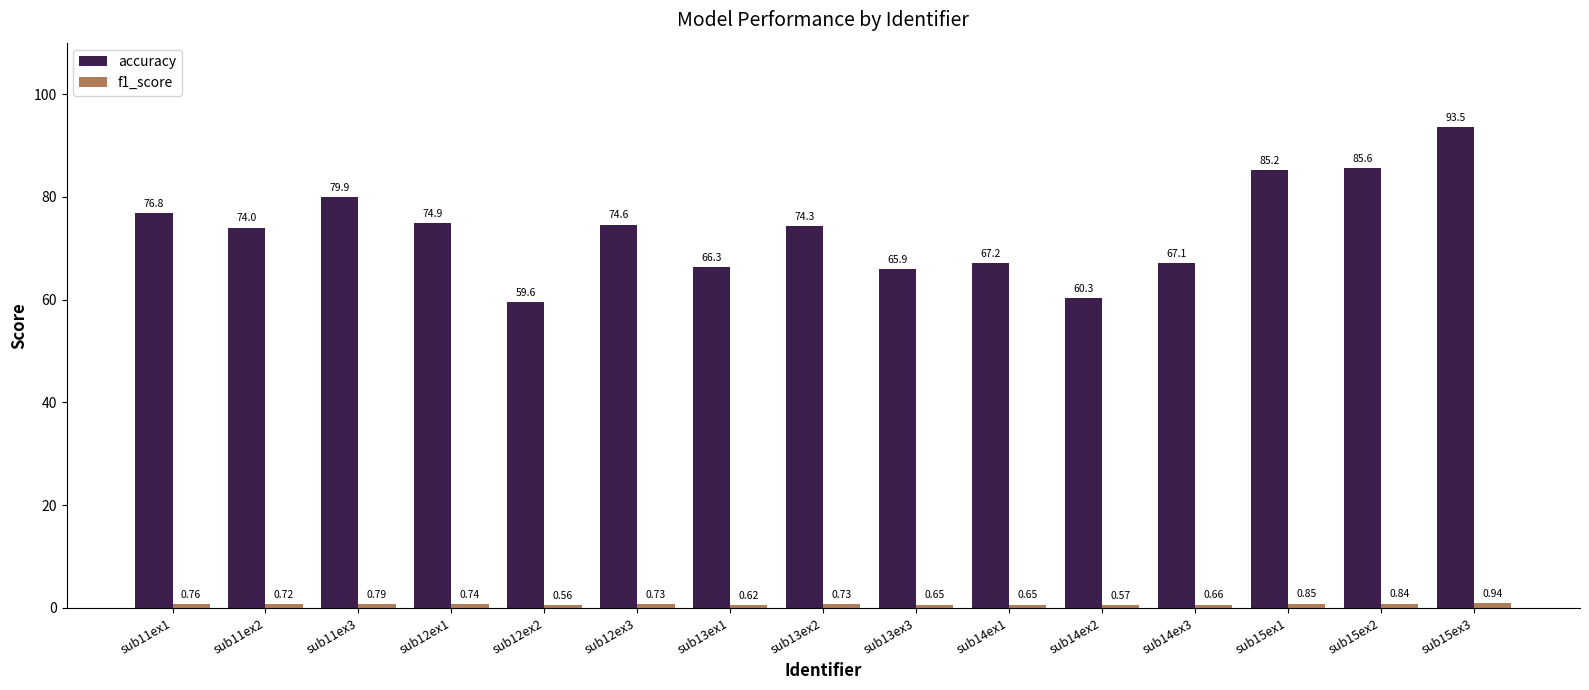

What is the label of the 9th bar from the left?

sub13ex3